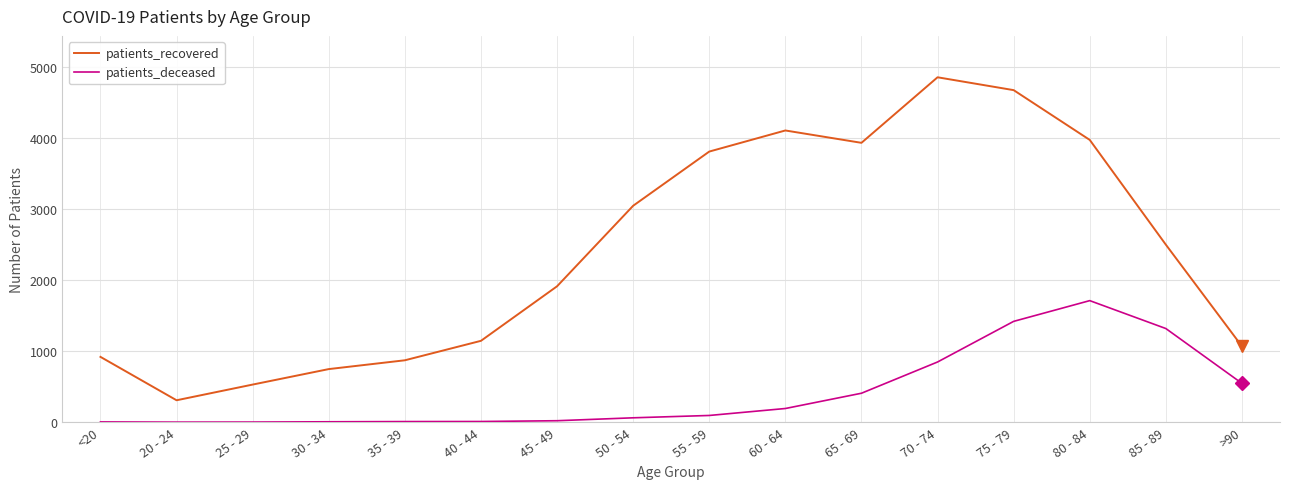

Is it true that patients_recovered equals 4108 at 60 - 64?

True